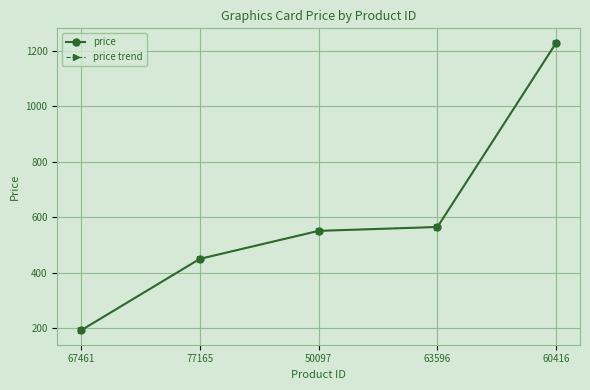

At which label does price trend reach its peak?

60416